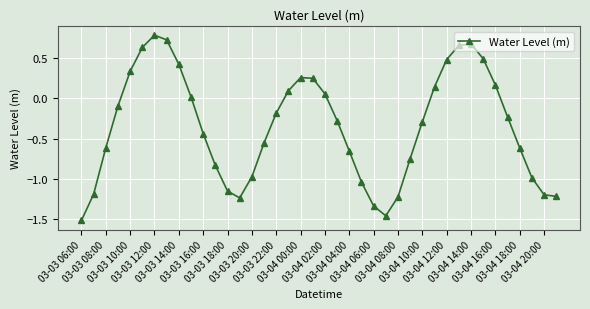

What is the greatest value displayed?

0.8